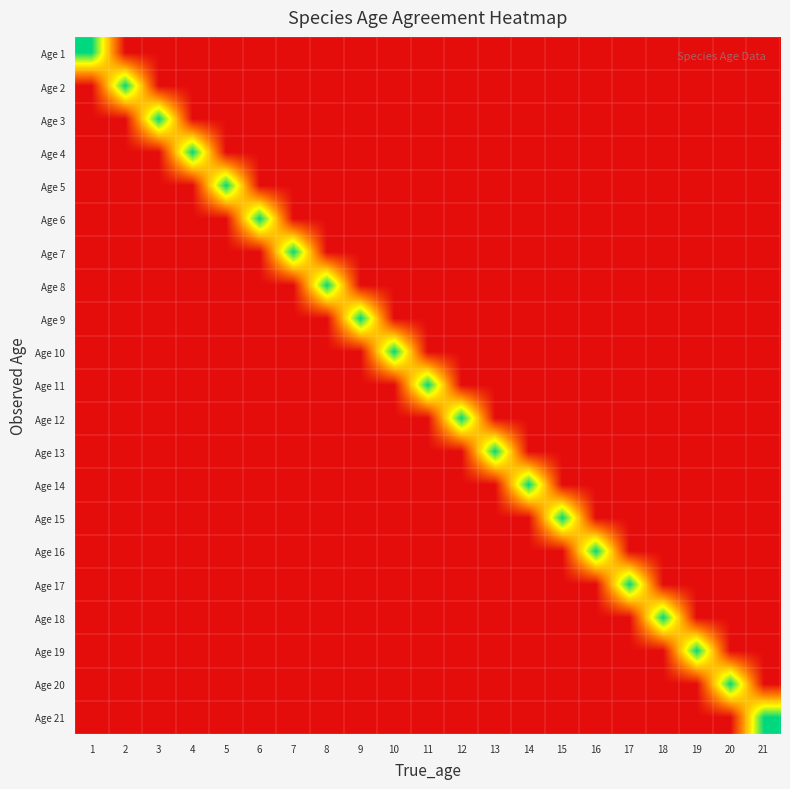

At which category is the sum across all series the highest?

1